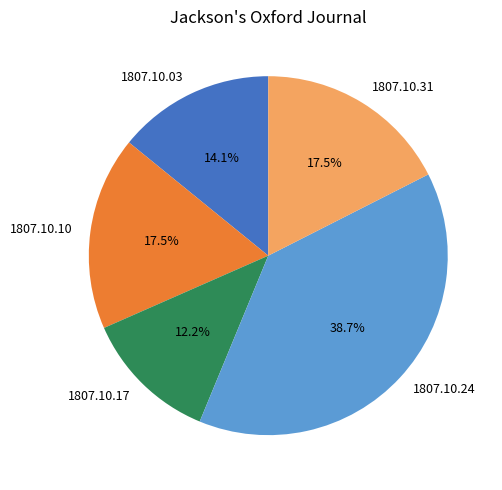

To the nearest percent, what portion does 1807.10.24 represent?

39%